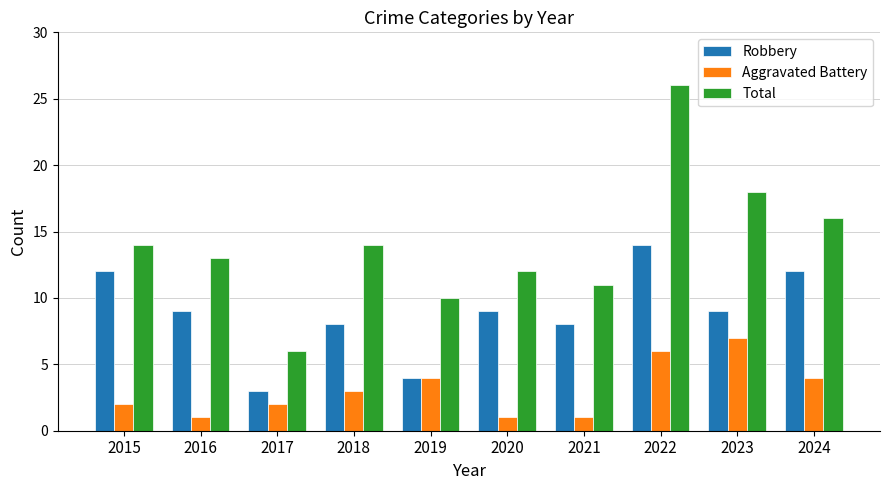

How many data points does each series have?

10